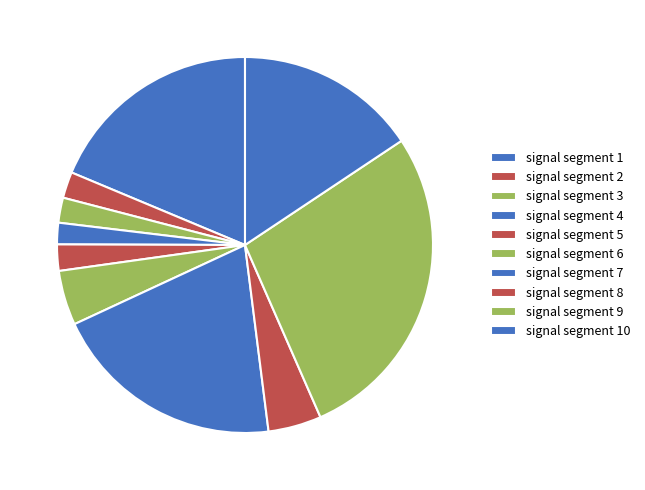

Which slice is the largest?

signal segment 9